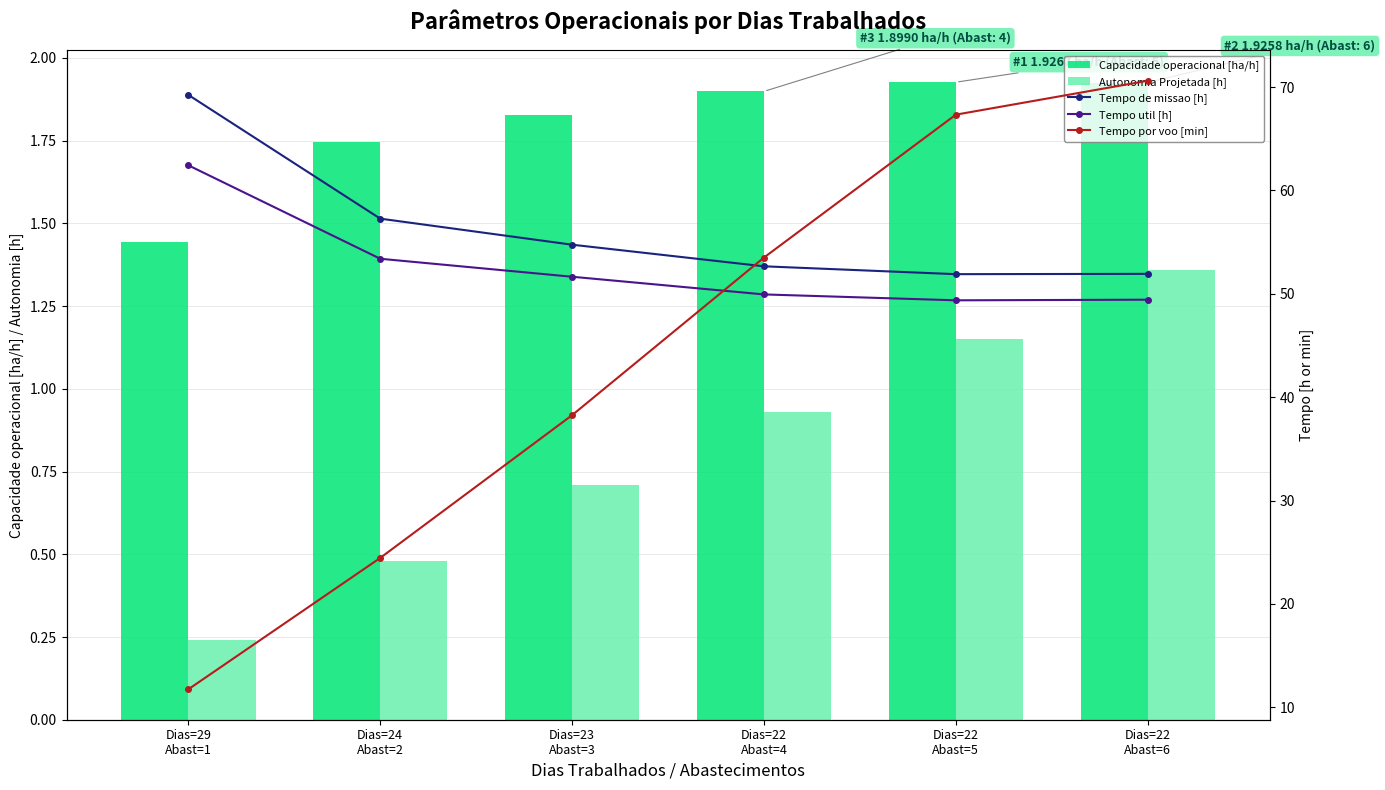

What are all the series names shown in the legend?

Capacidade operacional [ha/h], Autonomia Projetada [h], Tempo de missao [h], Tempo util [h], Tempo por voo [min]